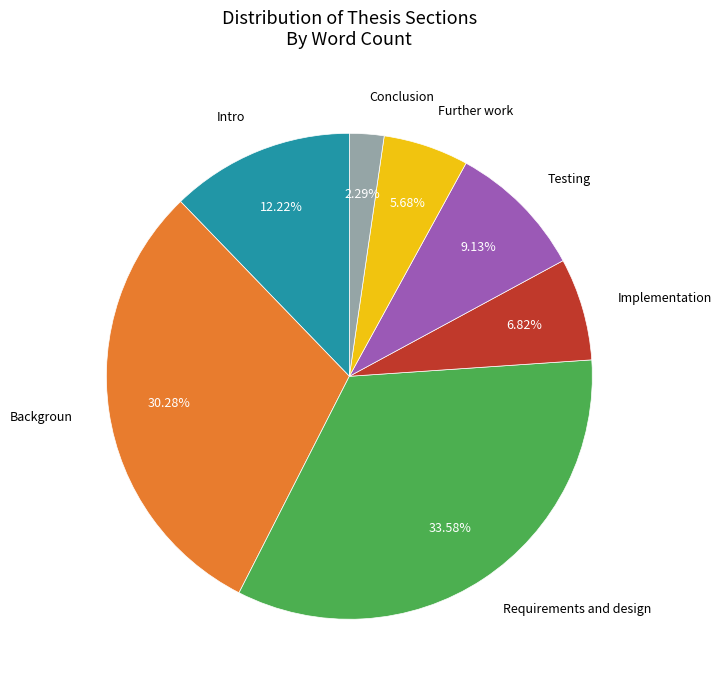

Is there any slice that represents more than half of the pie?

No